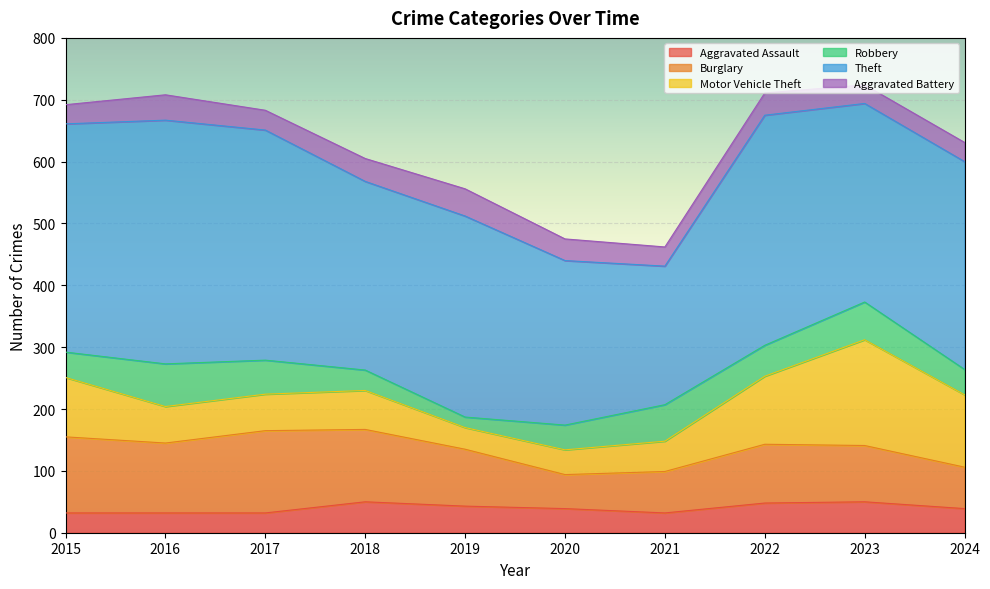

Rank the series by their maximum value, from highest to lowest.

Theft, Motor Vehicle Theft, Burglary, Robbery, Aggravated Assault, Aggravated Battery